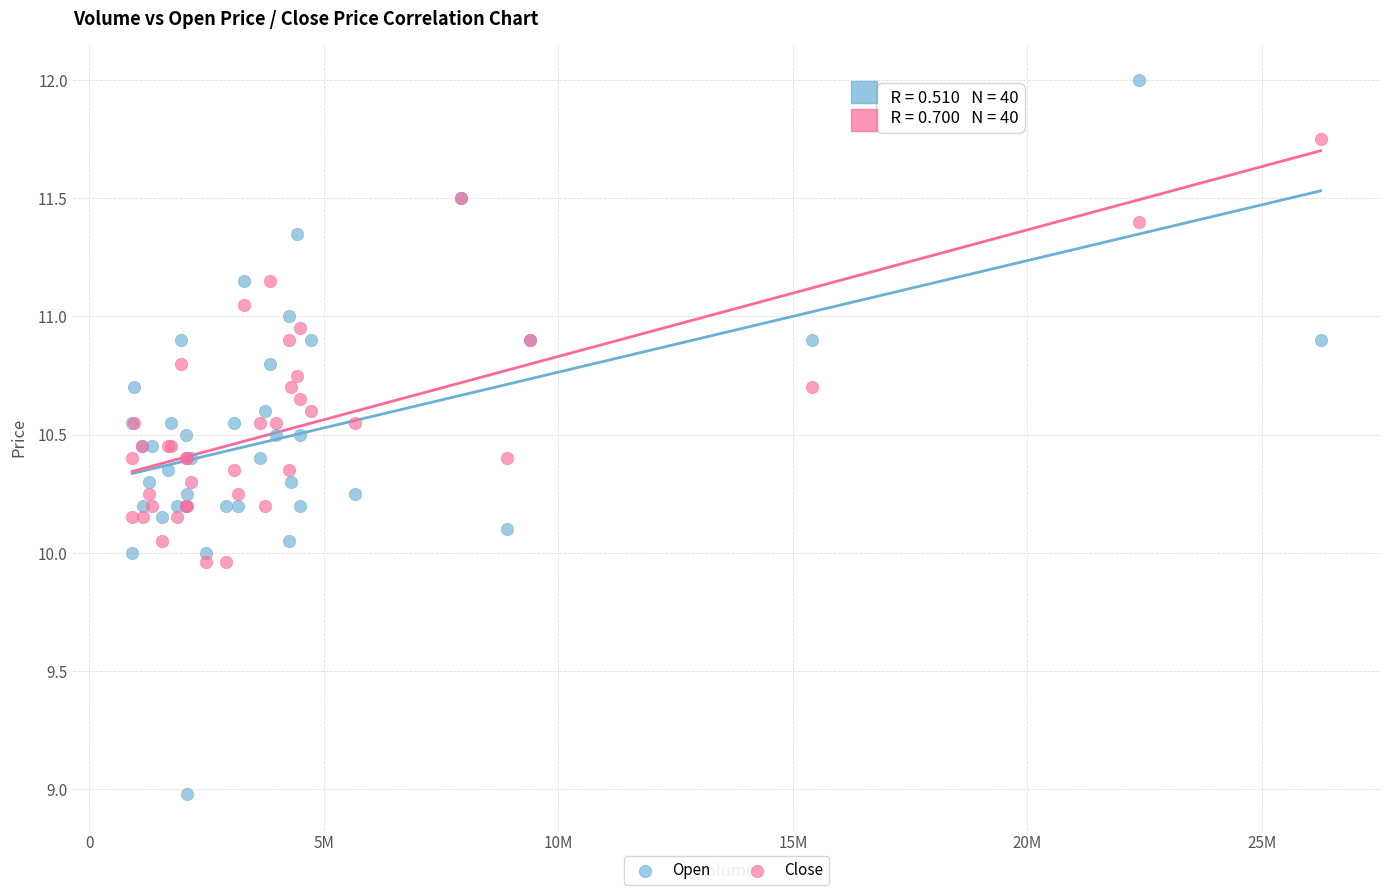

Which series contains the highest Y value?

Open